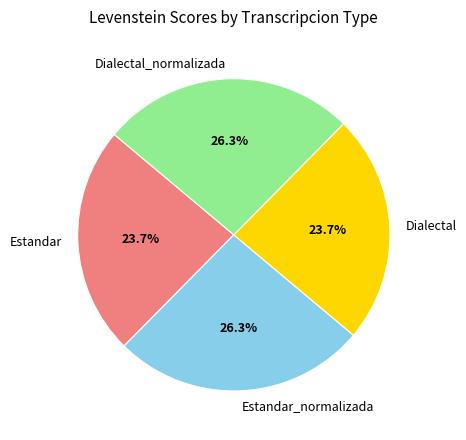

To the nearest percent, what is the combined percentage of Estandar and Dialectal?

47%